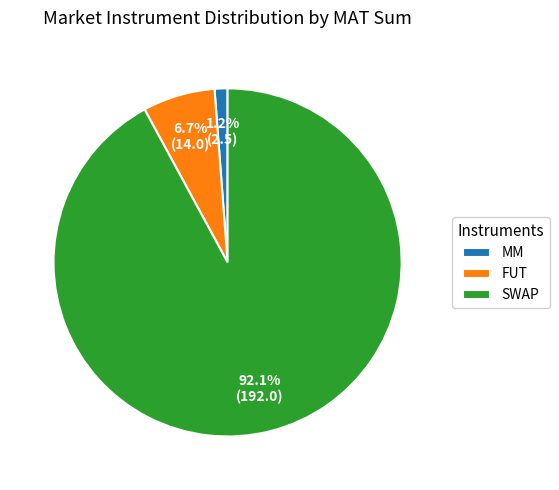

Which category has the biggest portion of the pie?

SWAP